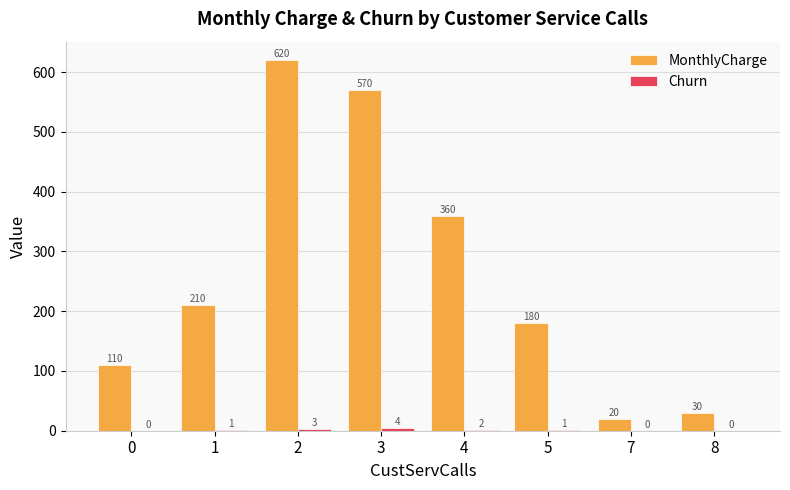

Between 3 and 7, which series saw the biggest shift?

MonthlyCharge